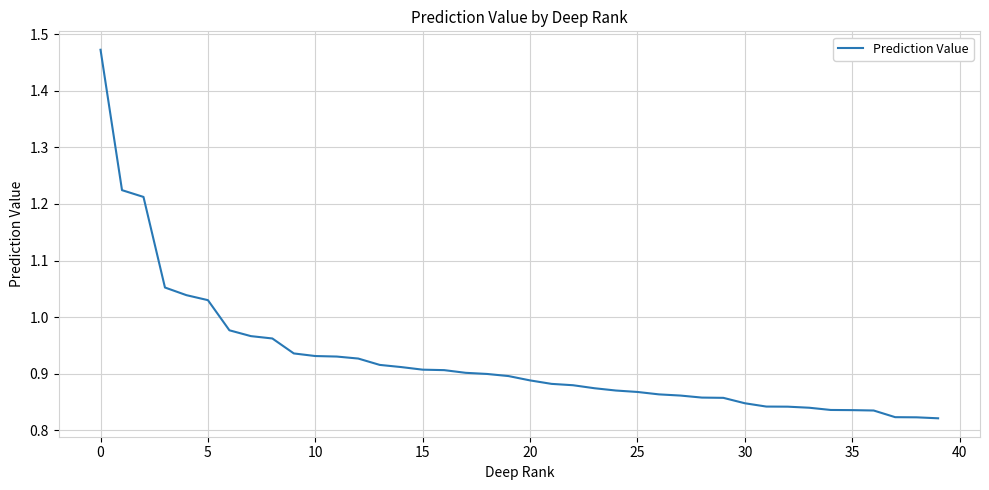

What is the difference between the maximum and minimum values?

0.7